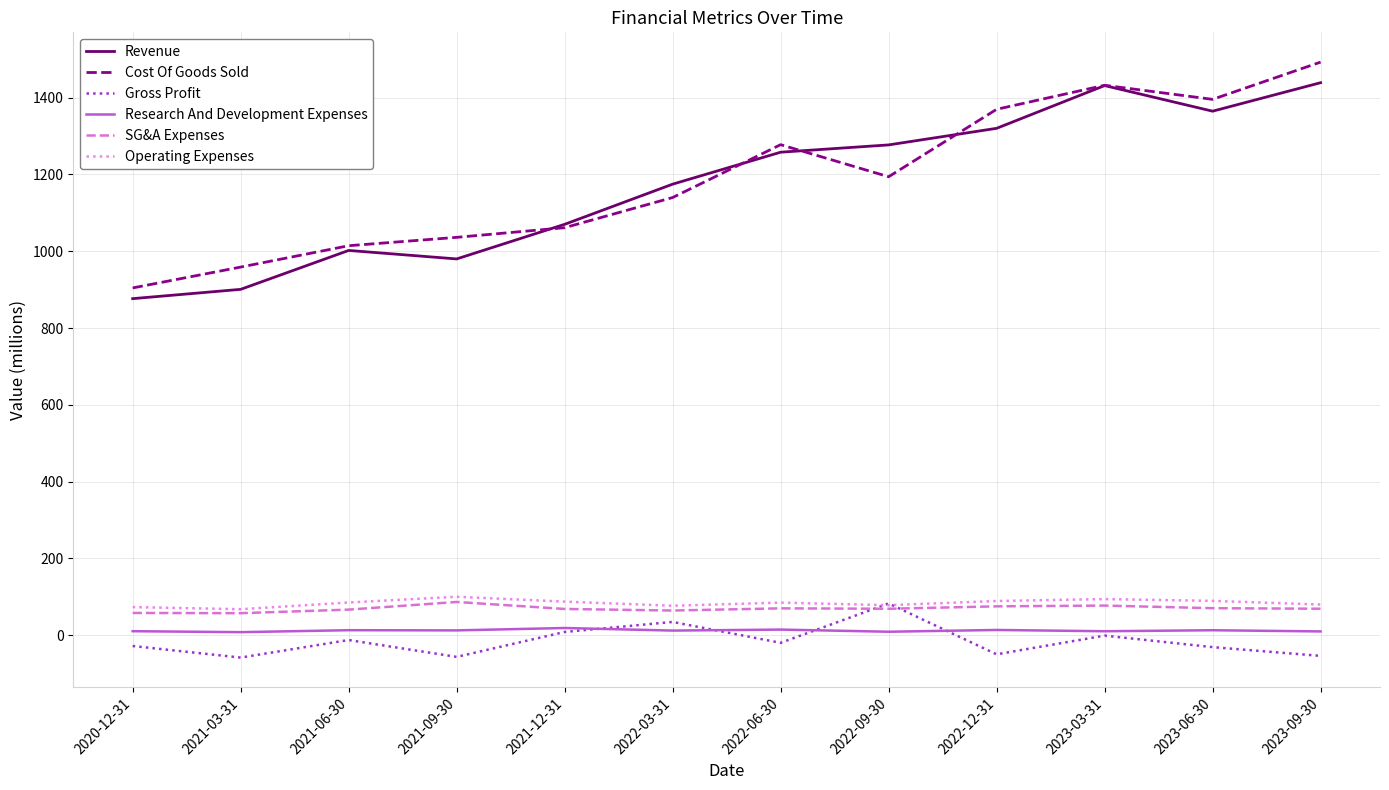

Read the SG&A Expenses value at 2020-12-31.

58.2